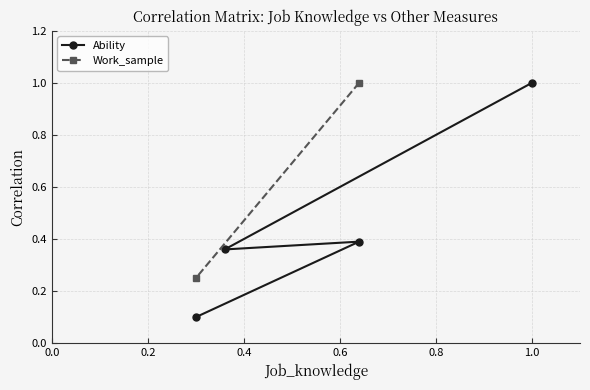

What is the value of the Ability point at the 1st from the left?

0.1